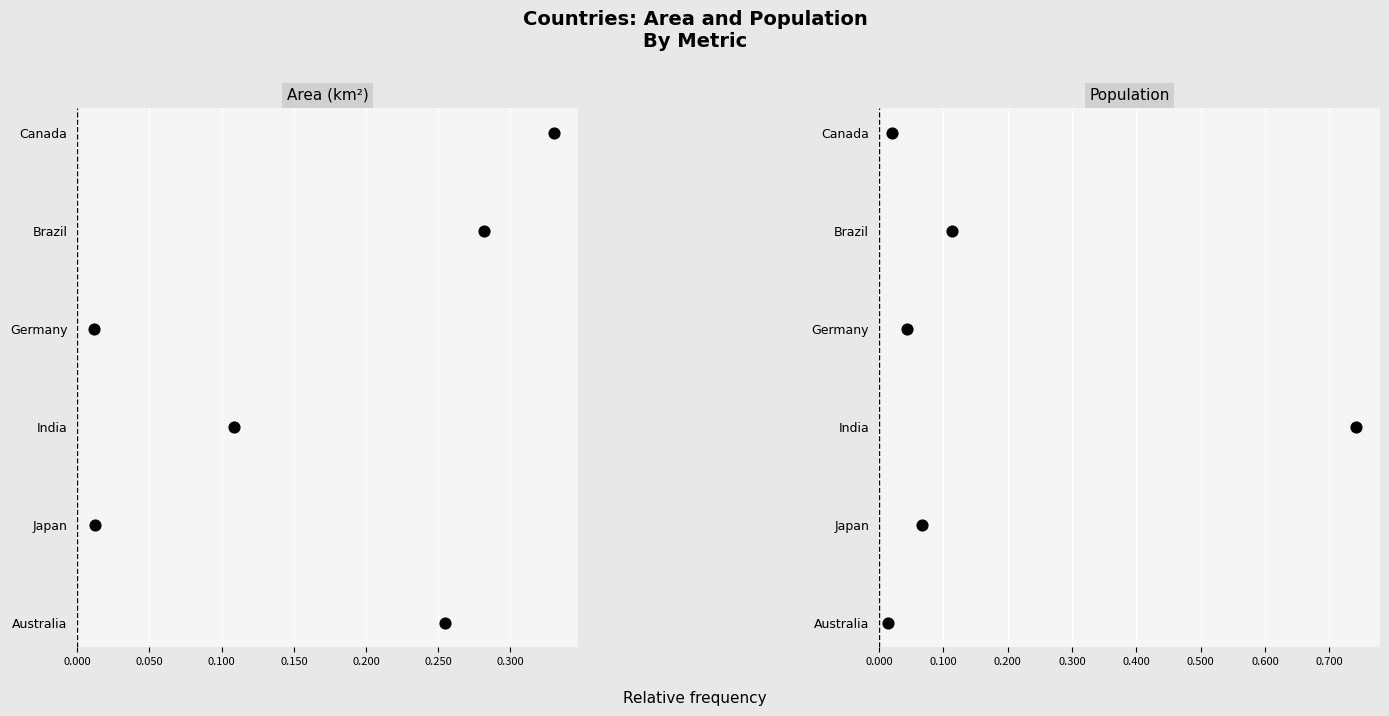

Which series has the widest spread of Y values?

Area (km²)